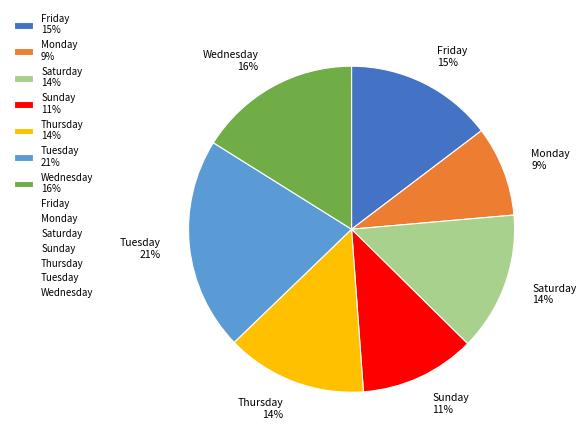

True or false: Saturday accounts for 9% of the total.

False